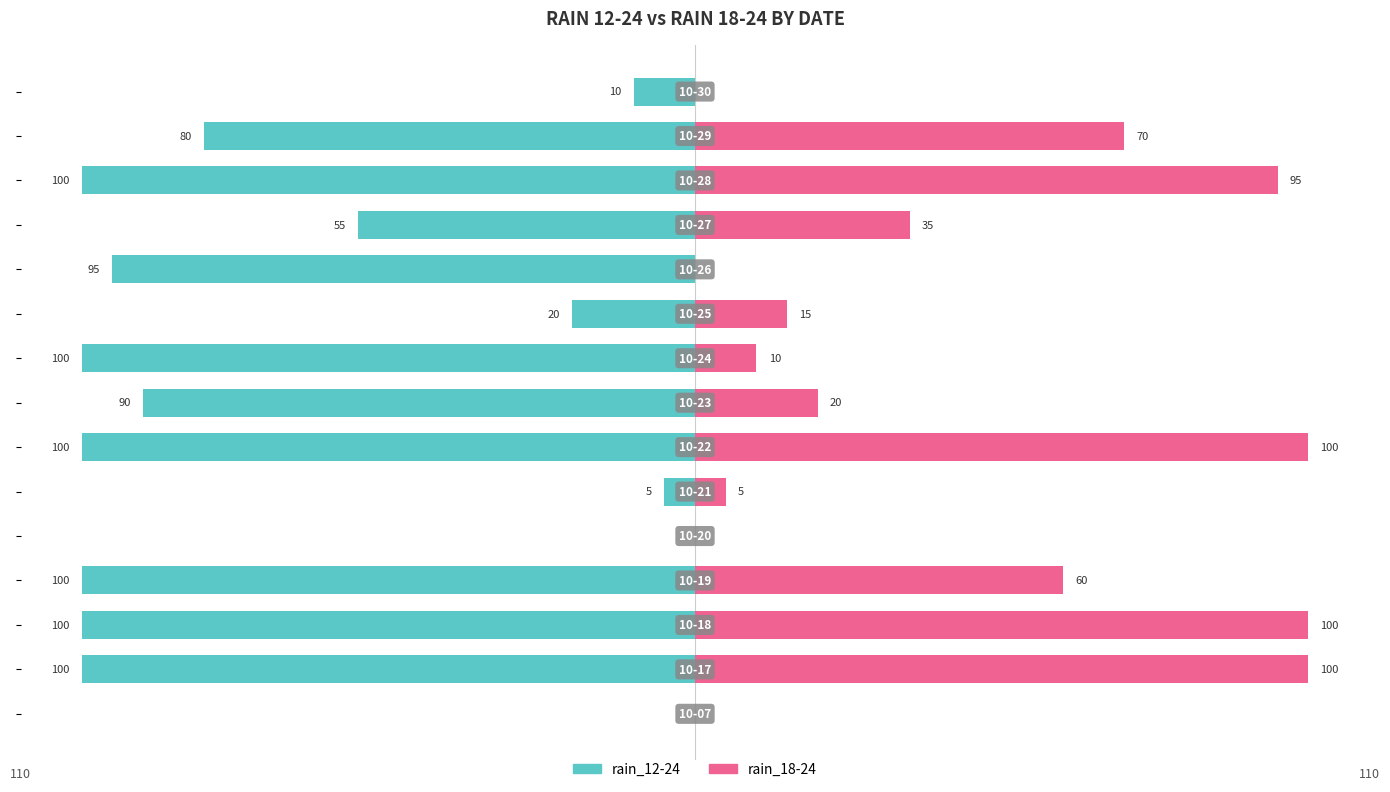

How many groups of bars are there?

15